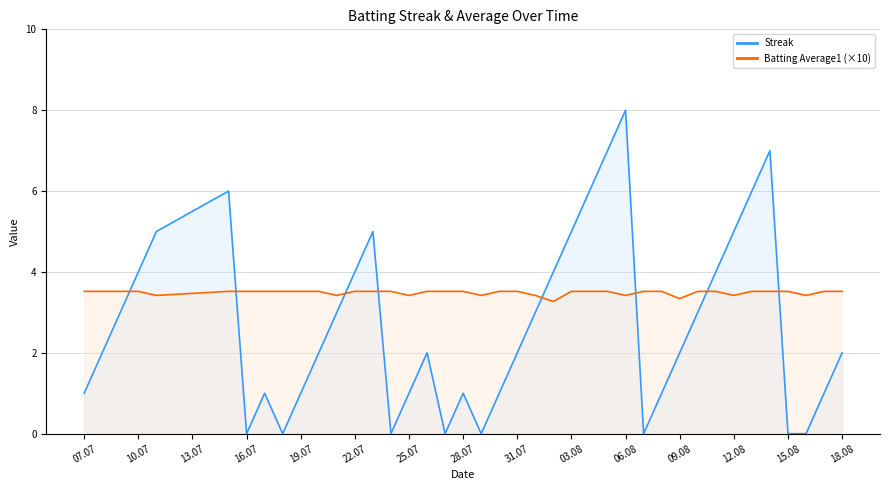

How many intersections are there between Batting Average1 and Streak?

8